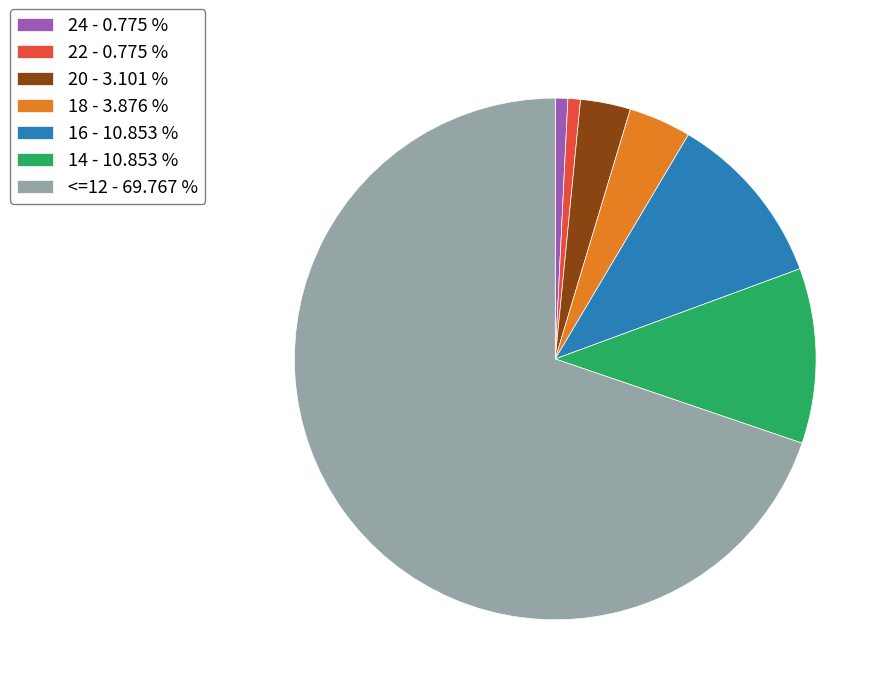

Is the sum of 18 - 3.876 % and <=12 - 69.767 % greater than half?

Yes